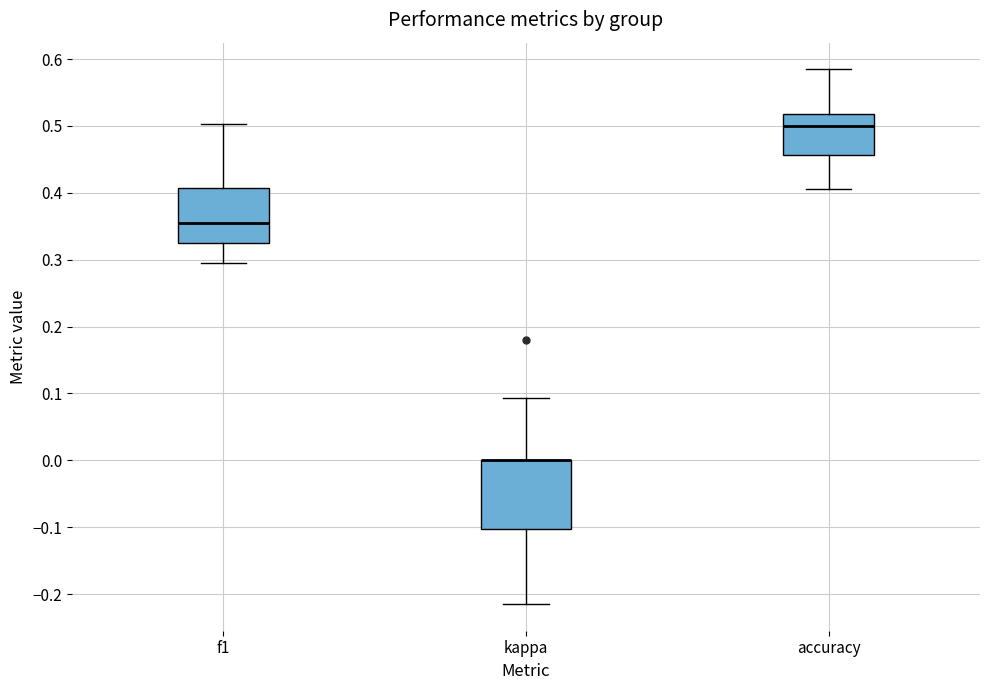

Reading left to right, transcribe this box plot: for each box, give where its median line is, the range the box spans, and where its two whiskers end, as read against the y-axis. The values are not printed on the chart, so give them approximately, as read against the axis.

f1: median 0.36, box 0.33 to 0.41, whiskers 0.30 to 0.50
kappa: median 0.00 (drawn on the box's upper edge), box -0.10 to 0.00, whiskers -0.21 to 0.09
accuracy: median 0.50, box 0.46 to 0.52, whiskers 0.41 to 0.58